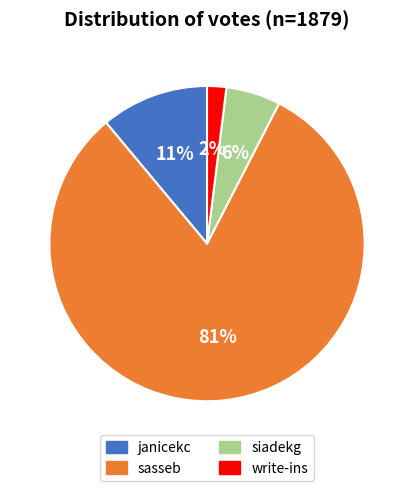

To the nearest percent, what is the combined percentage of siadekg and write-ins?

8%